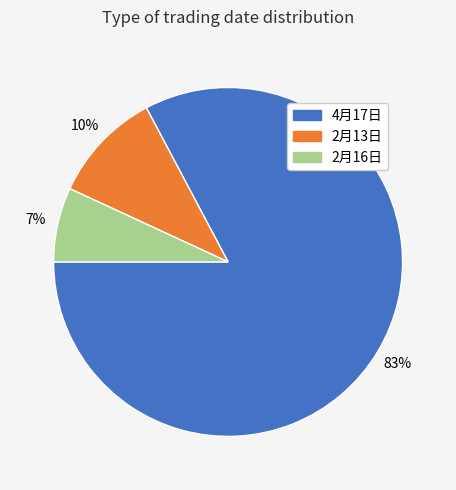

Combined, do 2月13日 and 2月16日 account for over 50%?

No